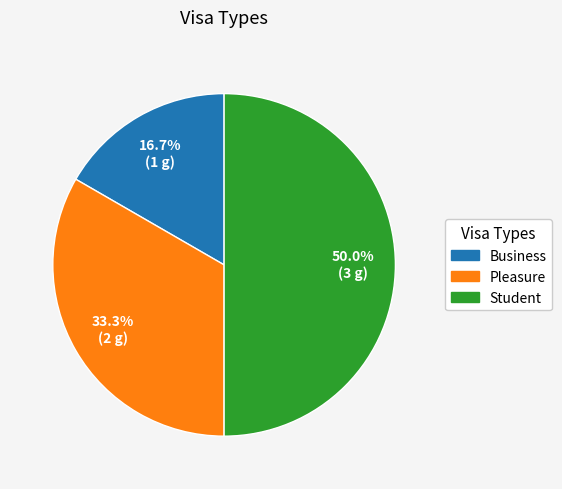

Rank the categories by value from highest to lowest.

Student, Pleasure, Business